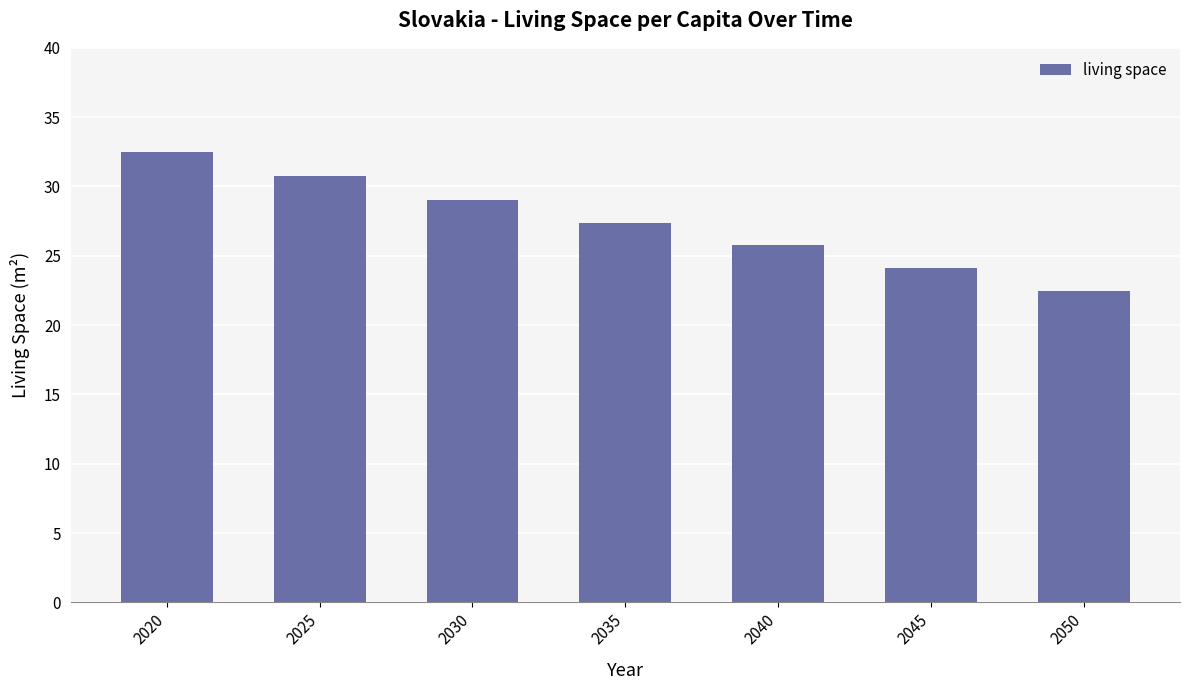

What is the greatest value displayed?

32.5